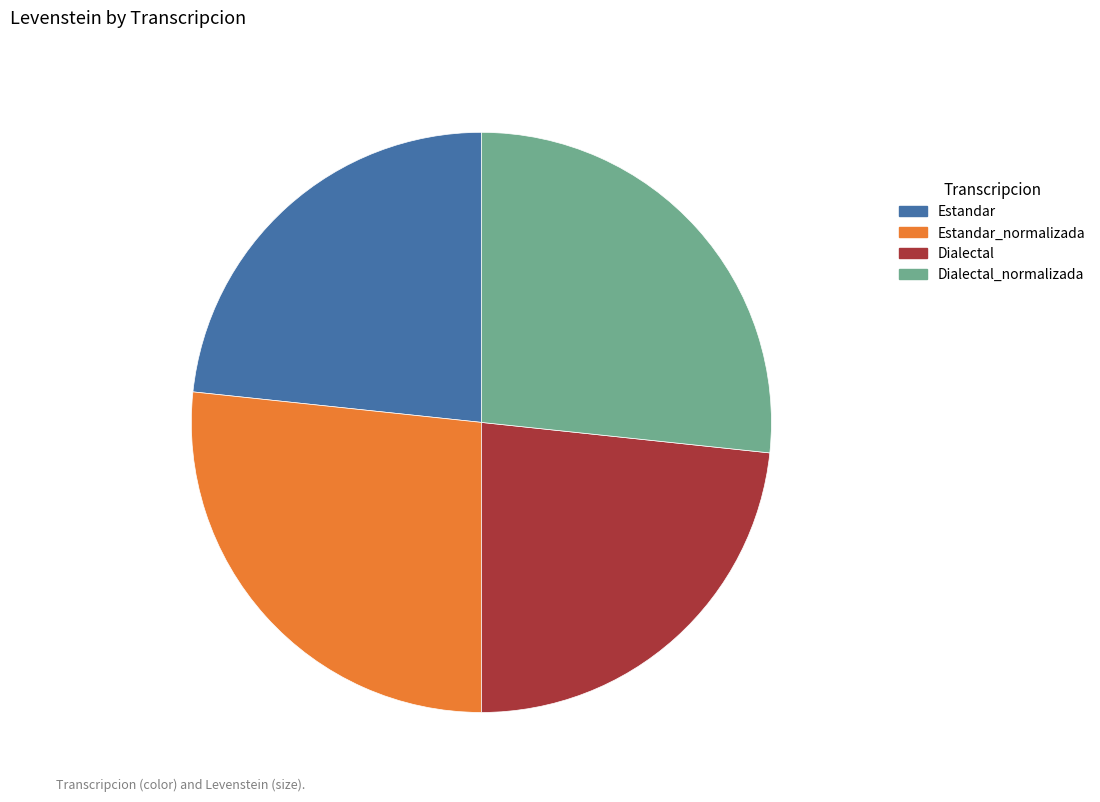

Is there a majority slice in this chart?

No